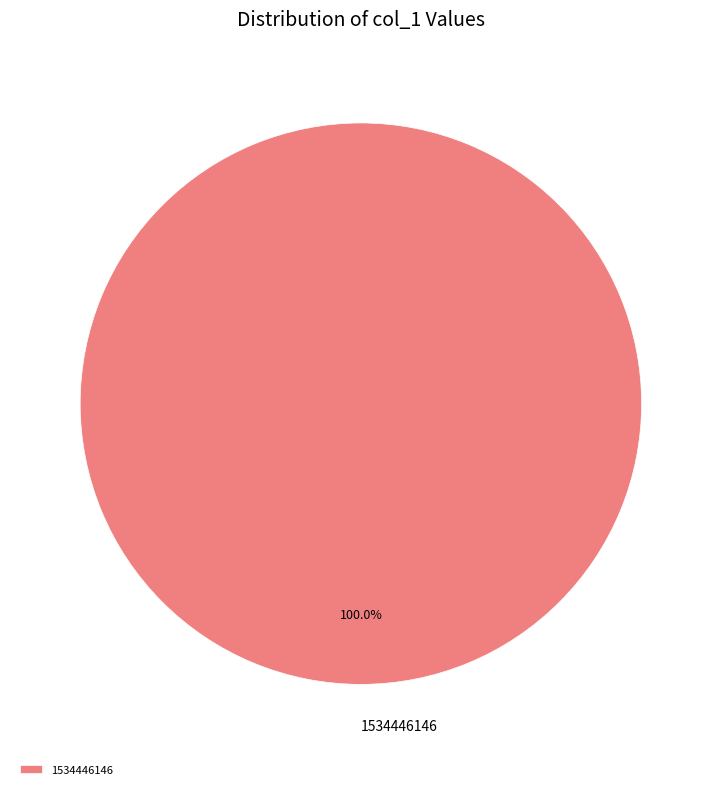

Does any single category account for the majority?

Yes